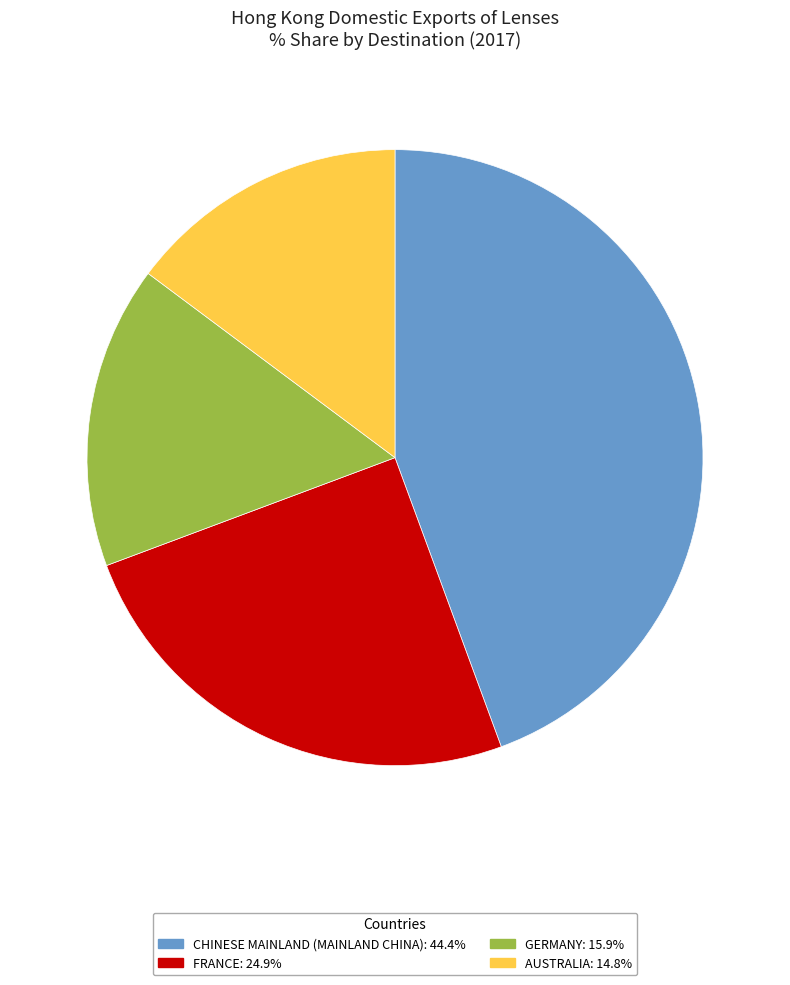

Approximately how many times larger is the value at FRANCE: 24.9% compared to GERMANY: 15.9%?

1.6